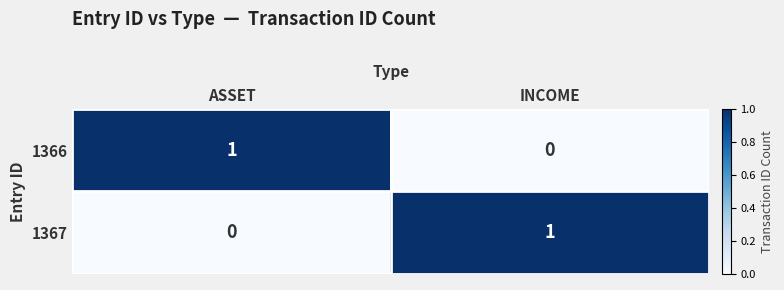

What is the difference between the highest and lowest values at ASSET?

1